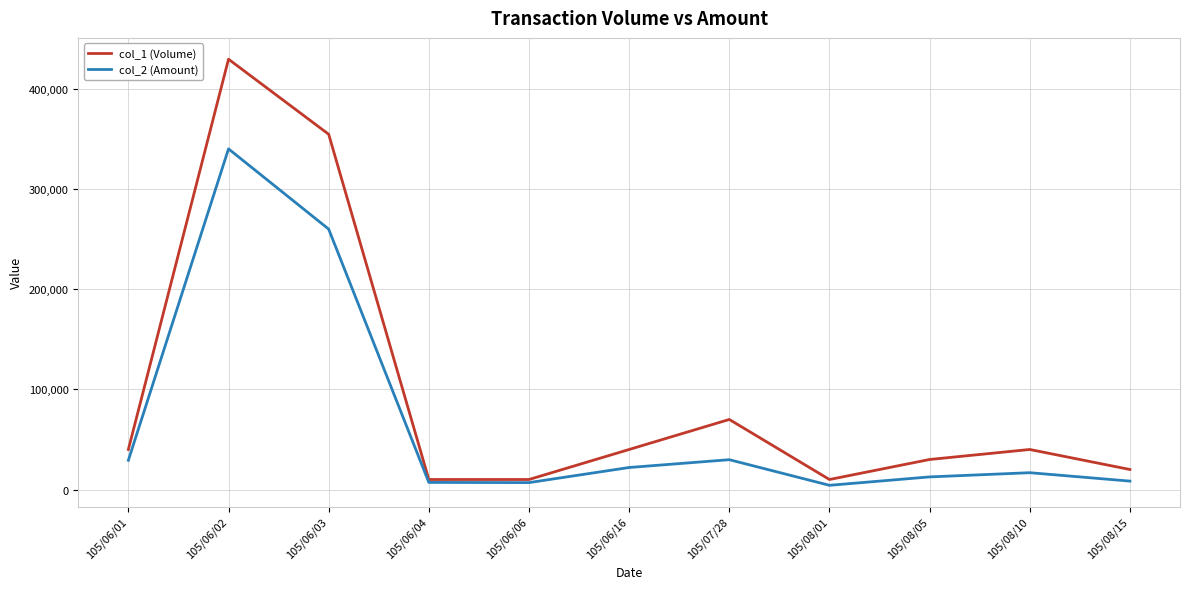

Does the chart have visible grid lines?

Yes